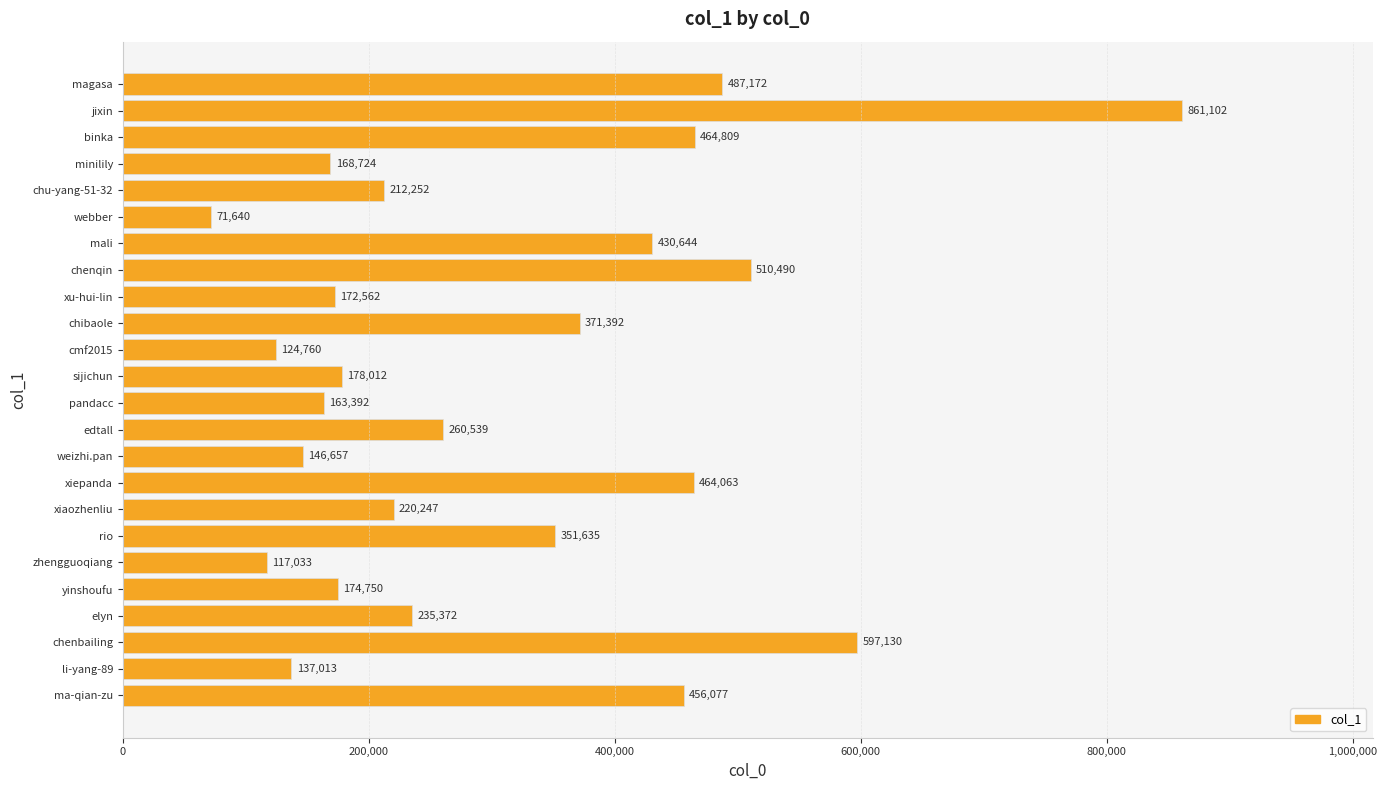

Which category has the highest value across all series?

jixin